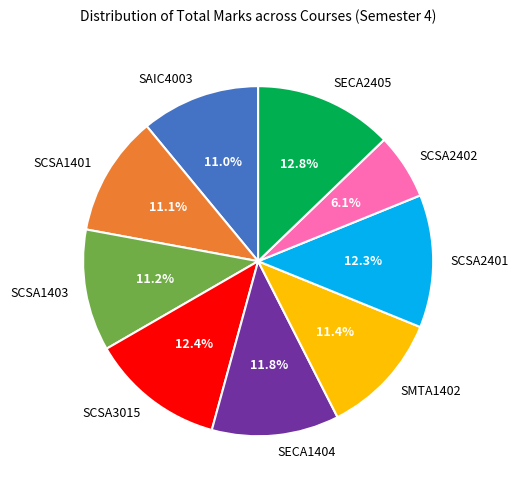

How much of the chart is everything except SECA1404?

88.2%